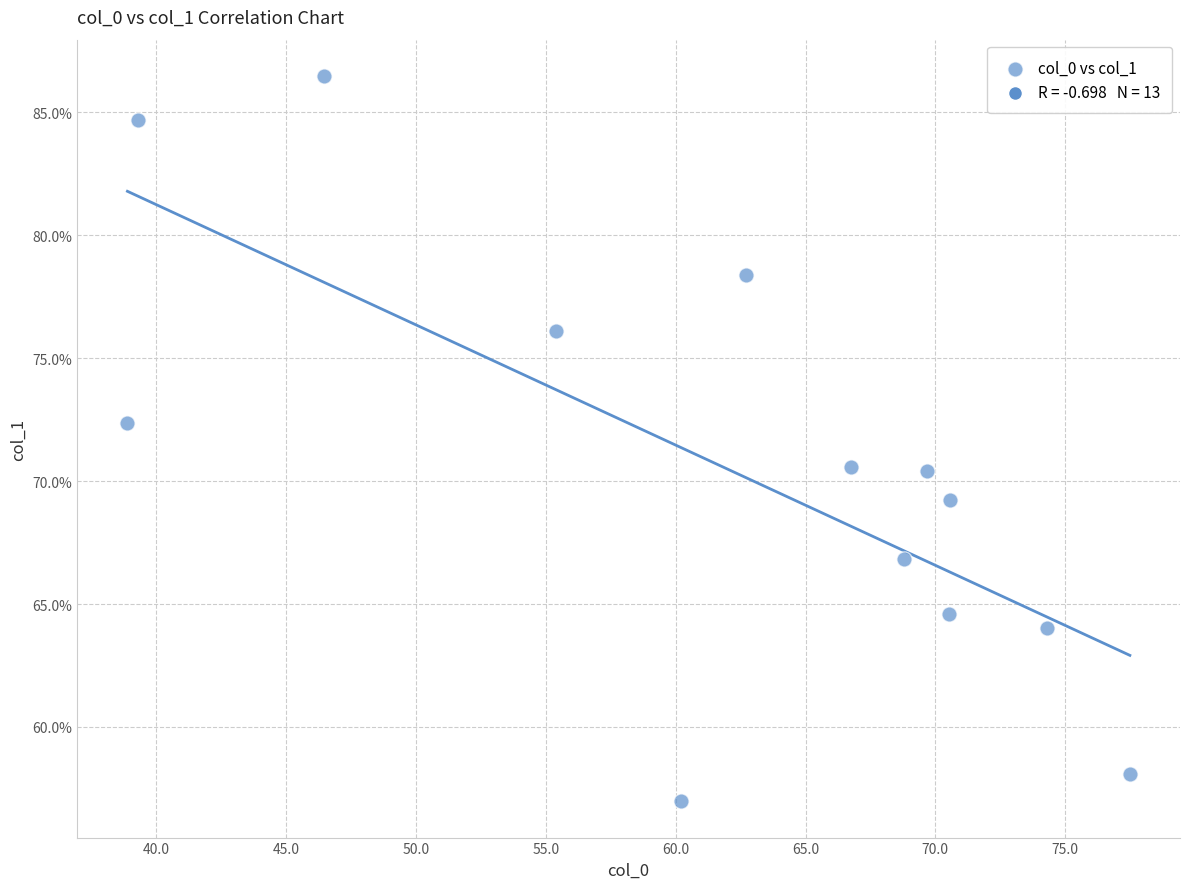

What is the range of Y values (max minus min)?

29.5